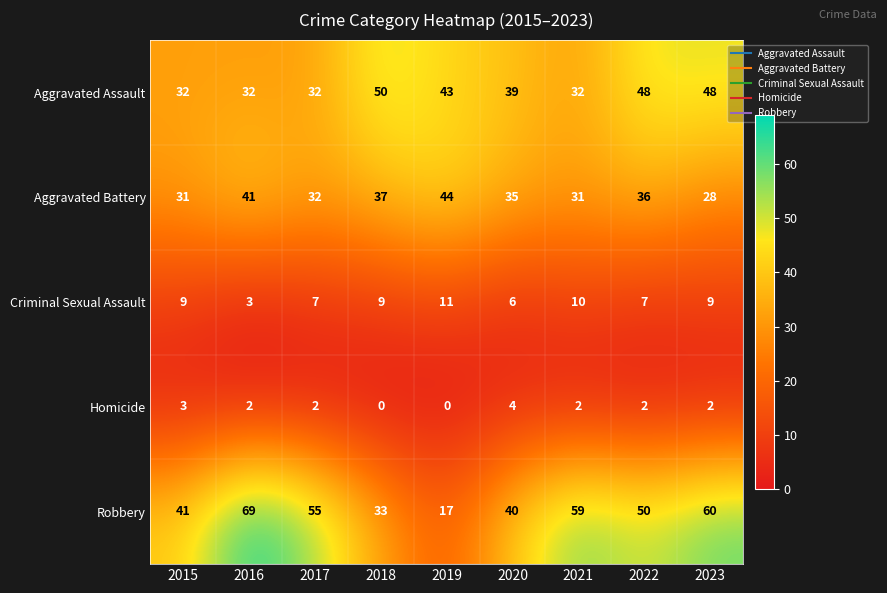

What is the sum of all Aggravated Battery values?

315